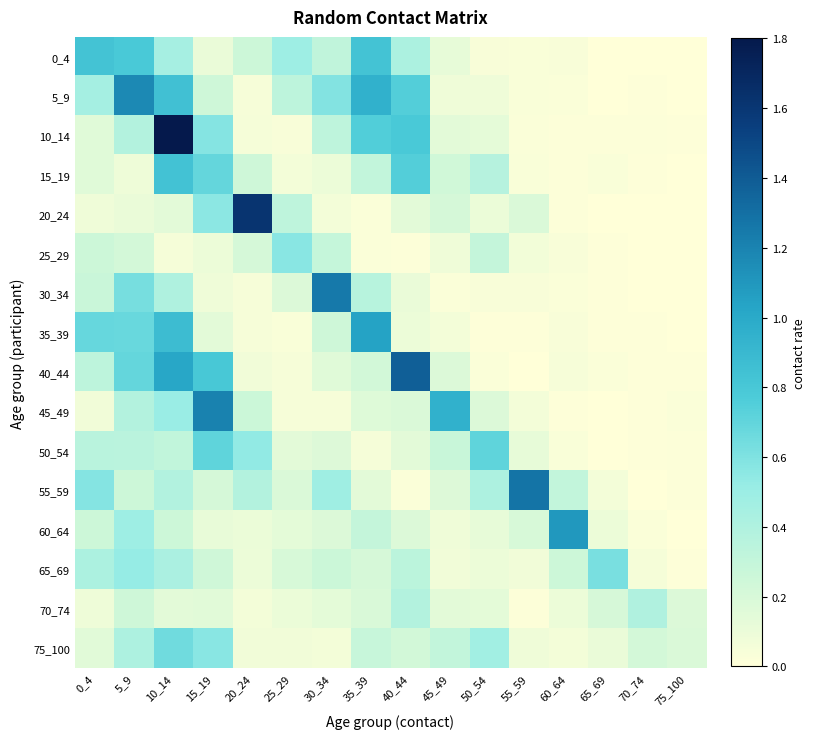

List the series in order of their peak value, highest first.

10_14, 20_24, 40_44, 55_59, 30_34, 45_49, 5_9, 60_64, 35_39, 15_19, 0_4, 50_54, 75_100, 65_69, 25_29, 70_74